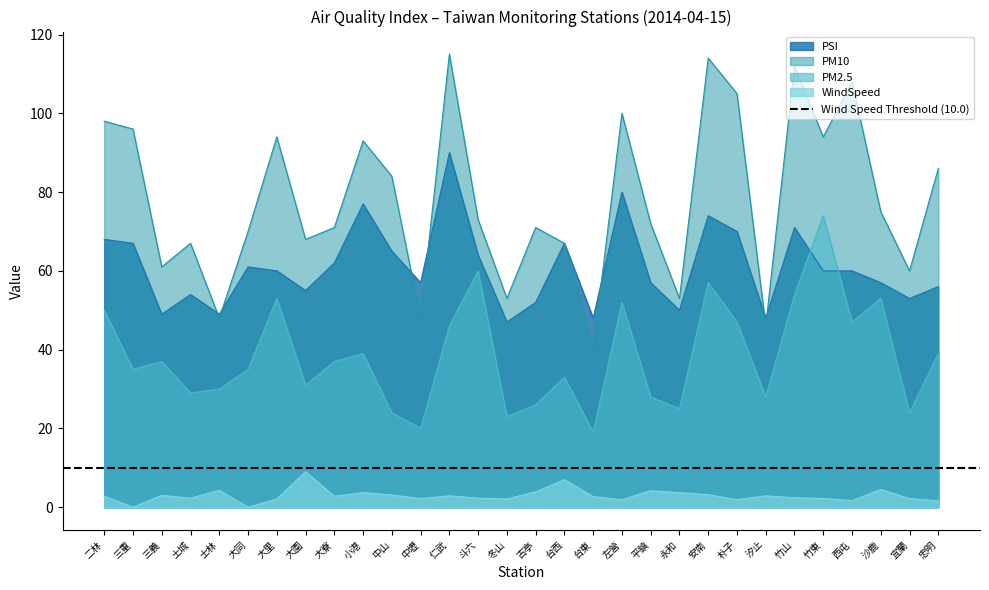

At which label is PM2.5 closest to 46?

仁武